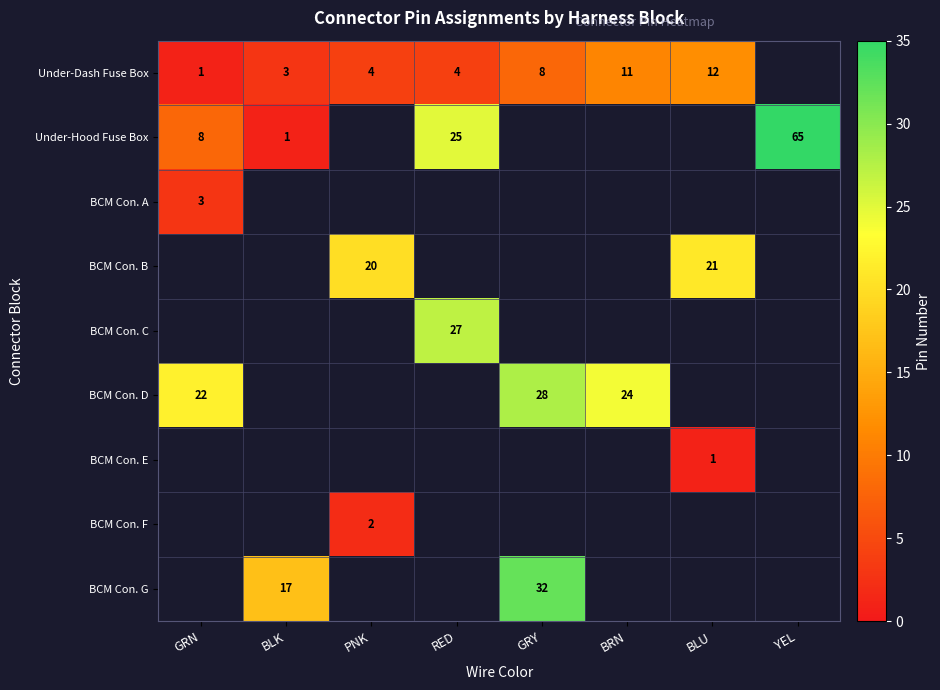

At which category does the chart reach its minimum across all series?

GRN